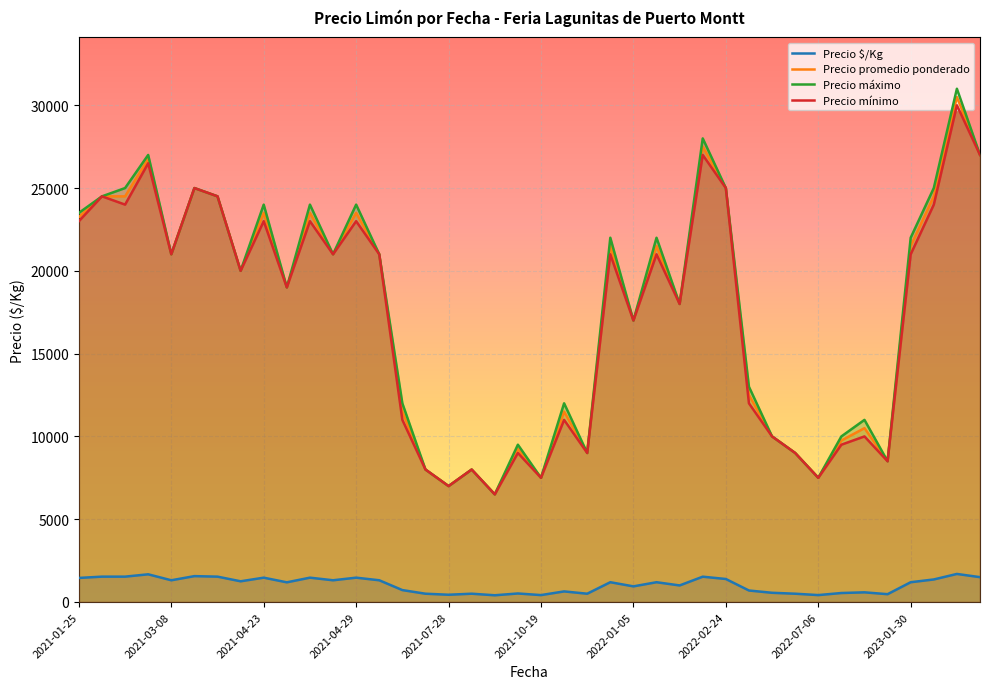

Where is Precio $/Kg nearest to the value 1050?

2022-01-28